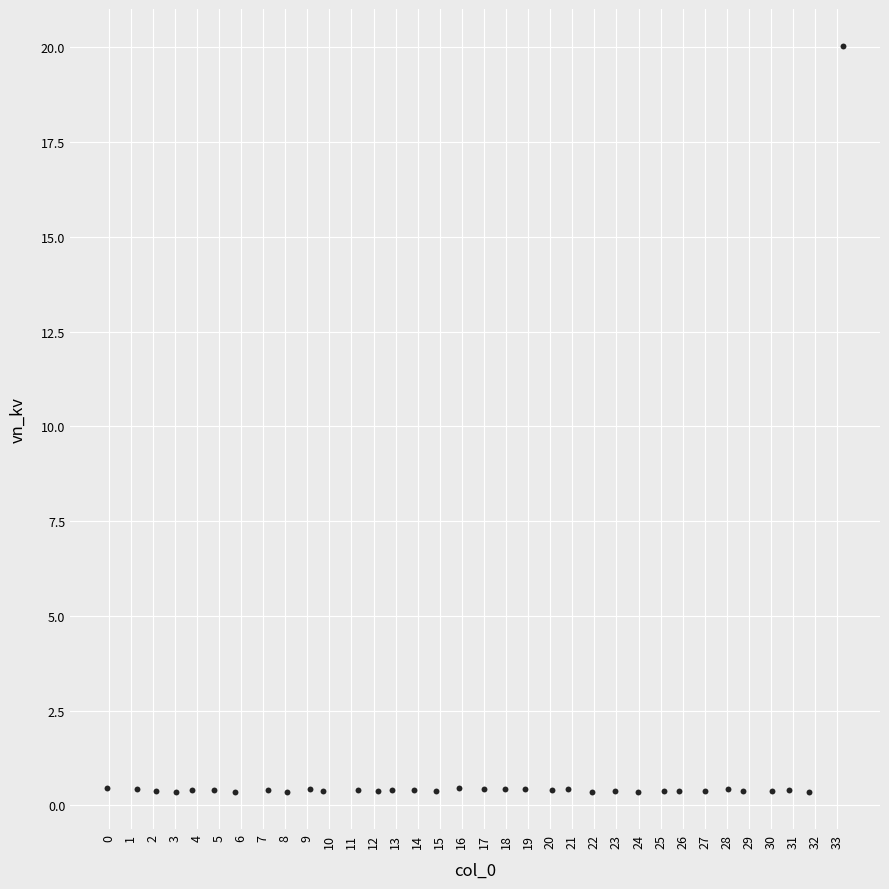

What is the range of X values (max minus min)?

33.3